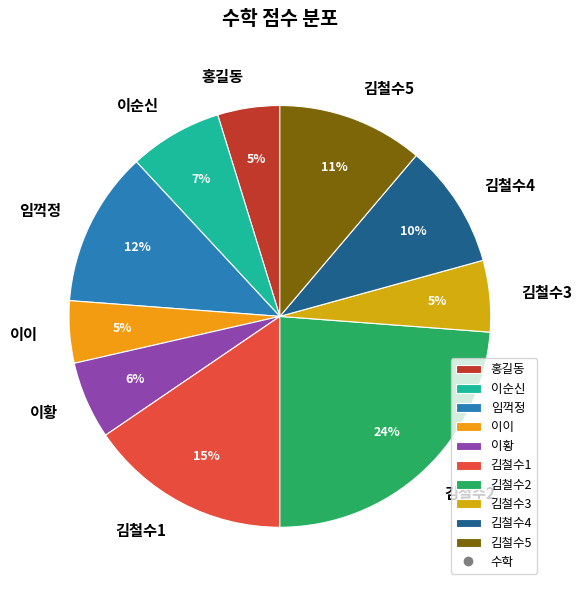

What is the ratio of the value at 홍길동 to the value at 이이?

1.0